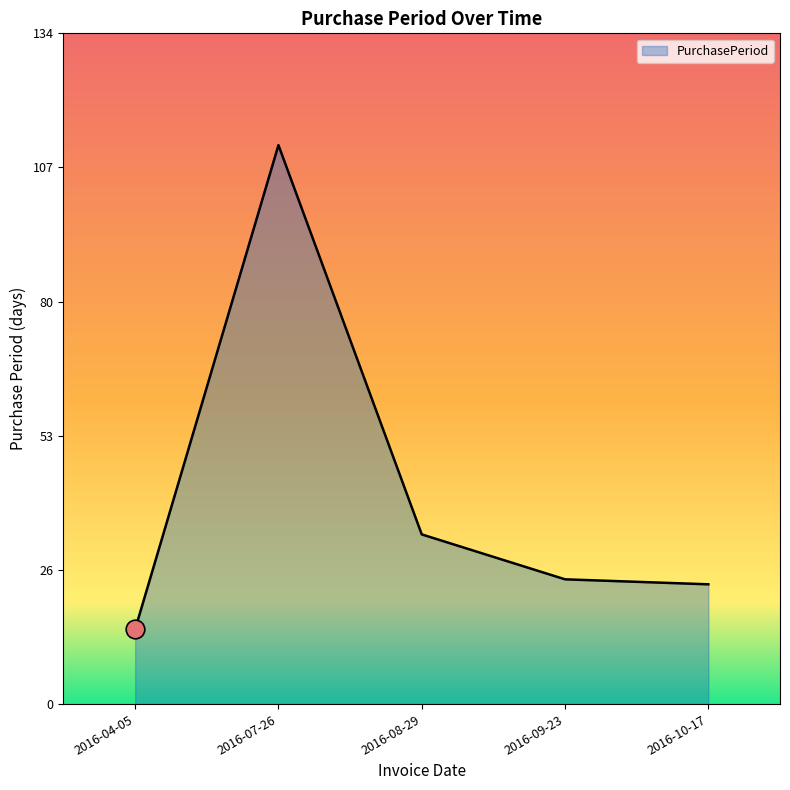

Between 2016-10-17 and 2016-04-05, which is larger?

2016-10-17